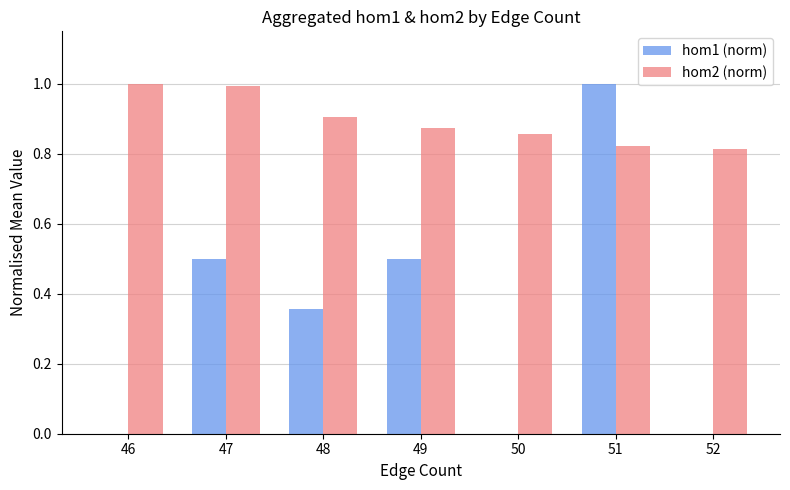

Which series has the largest total across all categories?

hom2 (norm)